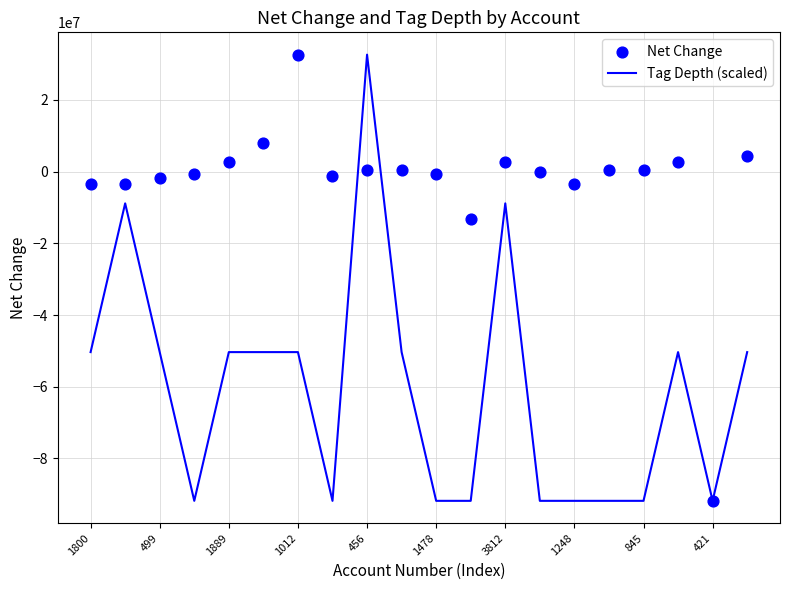

Which series has the largest Y range (max minus min)?

Net Change